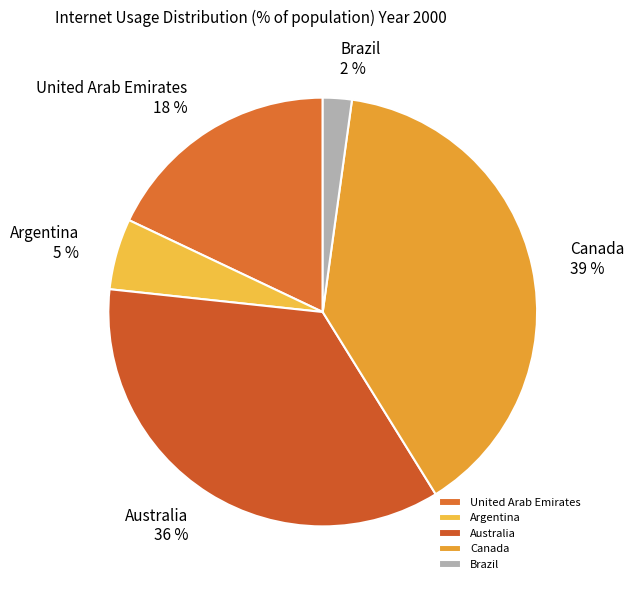

Is the sum of Australia and United Arab Emirates greater than half?

Yes